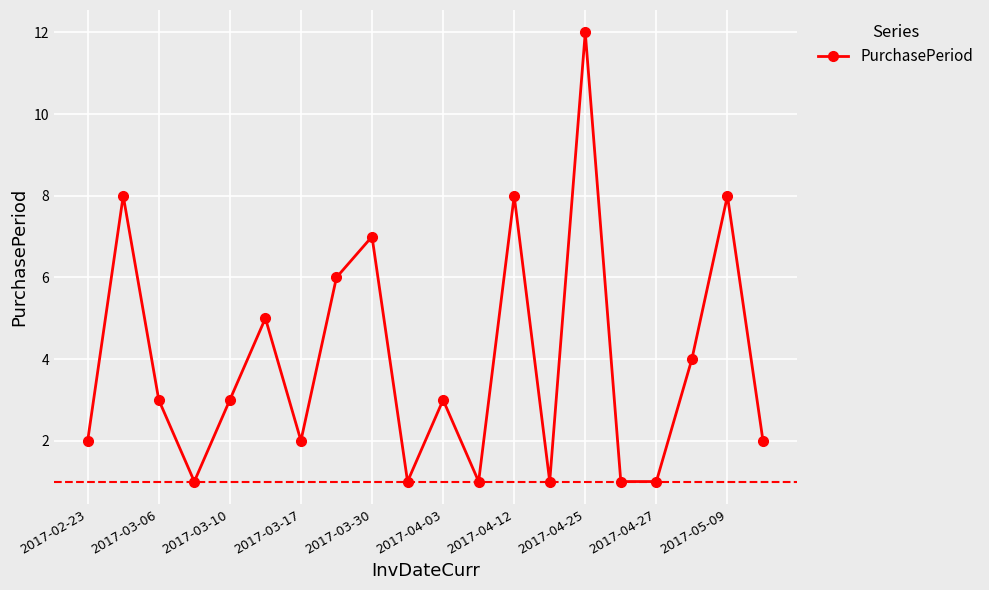

What is the average value?

4